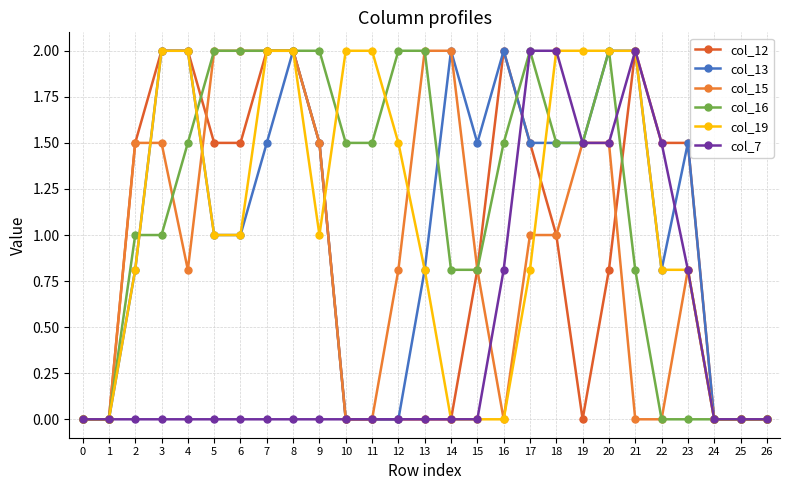

How many data points in col_12 are less than 1?

13